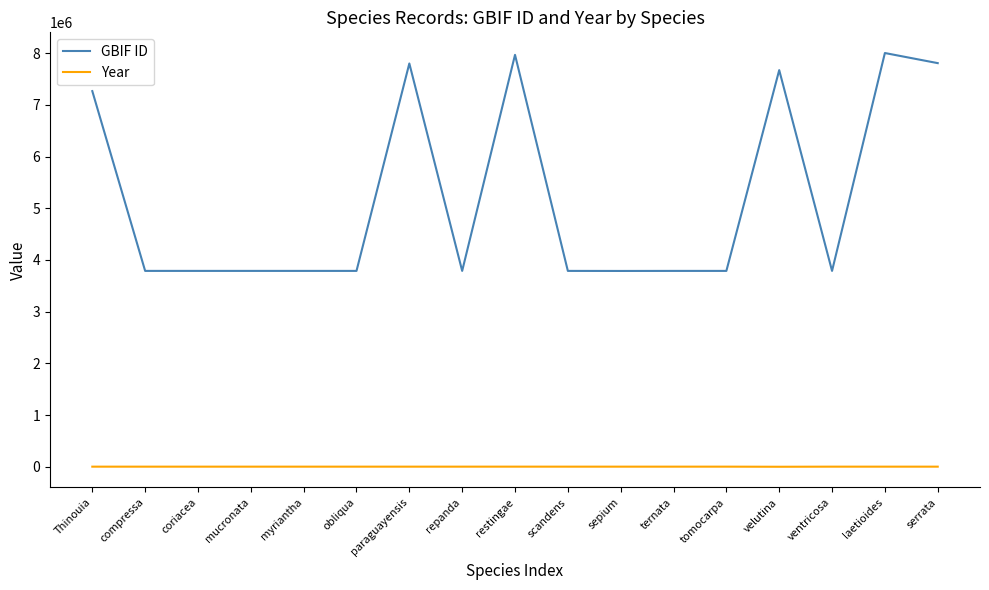

How many series are shown in this chart?

2